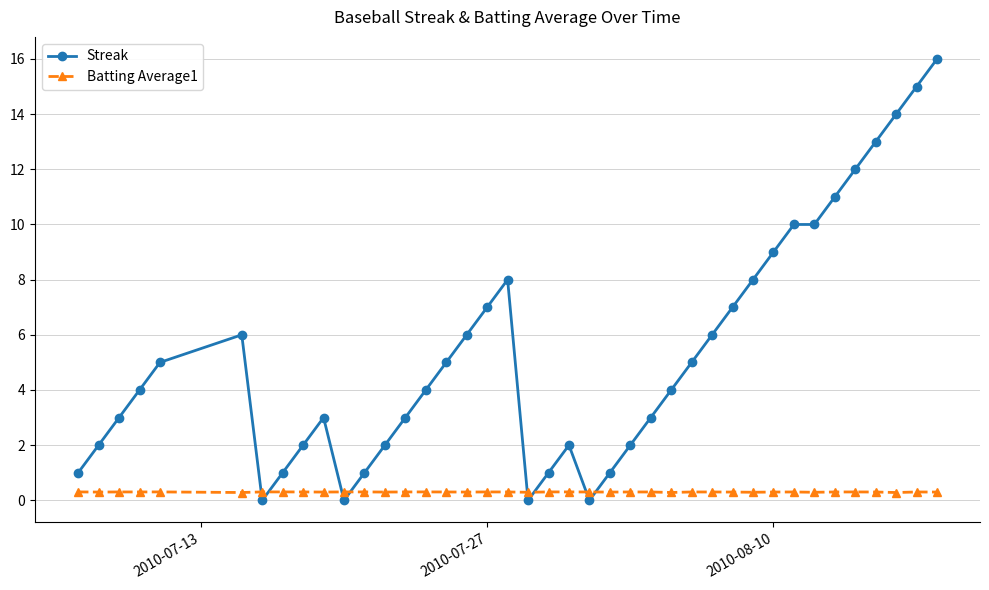

What is the average value of the Batting Average1 series?

0.3